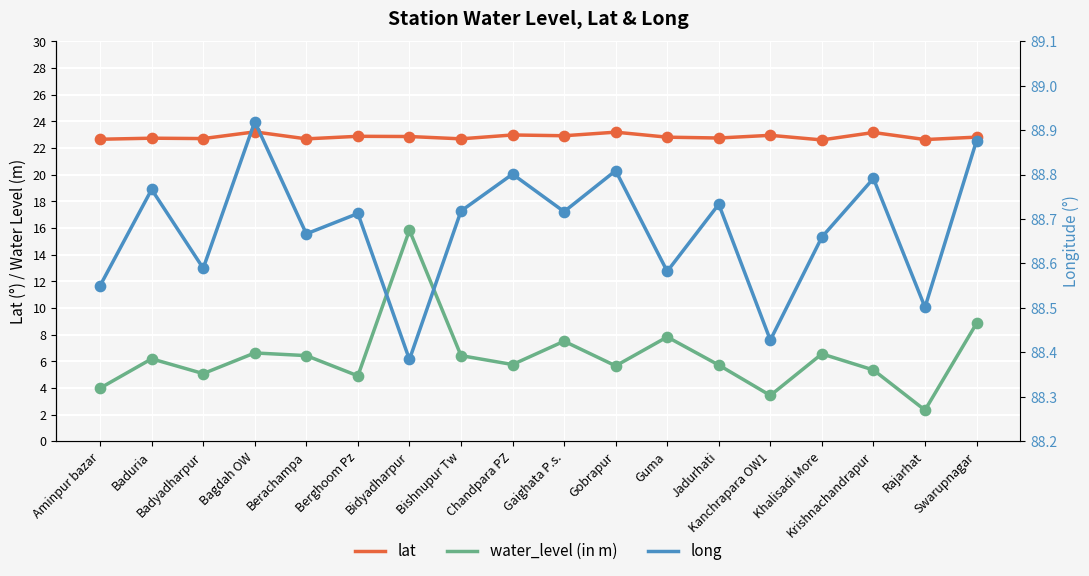

Is the value of lat at Rajarhat greater than the value of long at Krishnachandrapur?

No